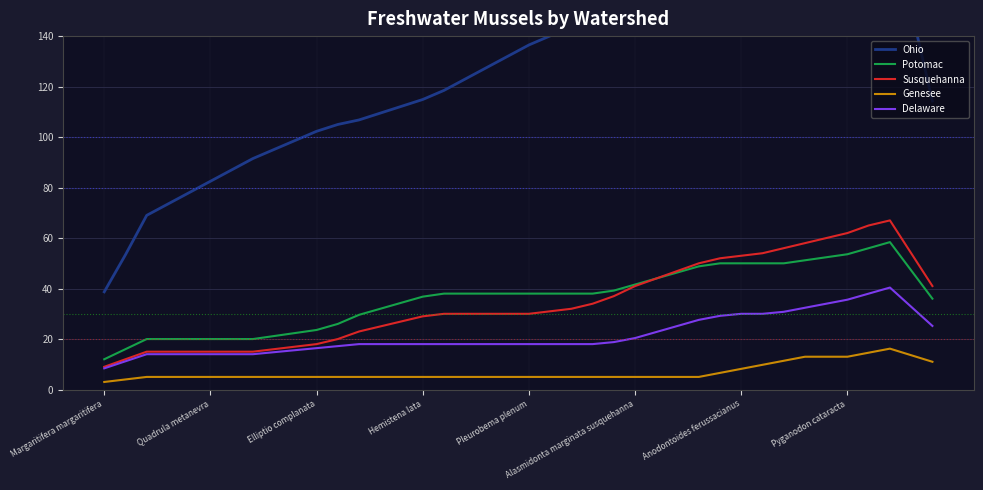

Is it true that Genesee equals 5.0 at Quadrula metanevra?

True